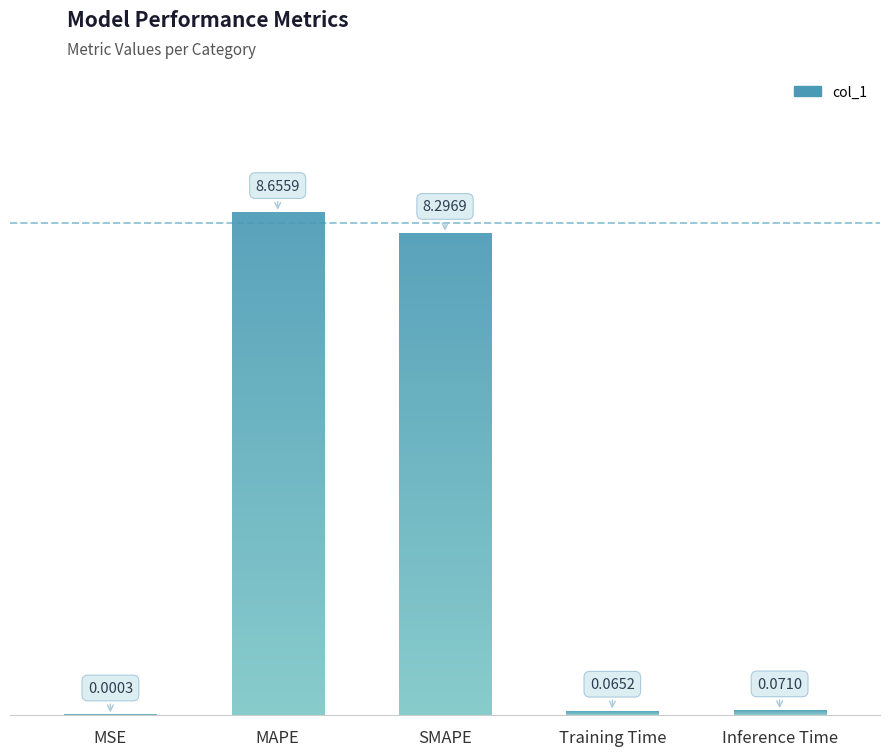

What is the sum of all values?

17.1